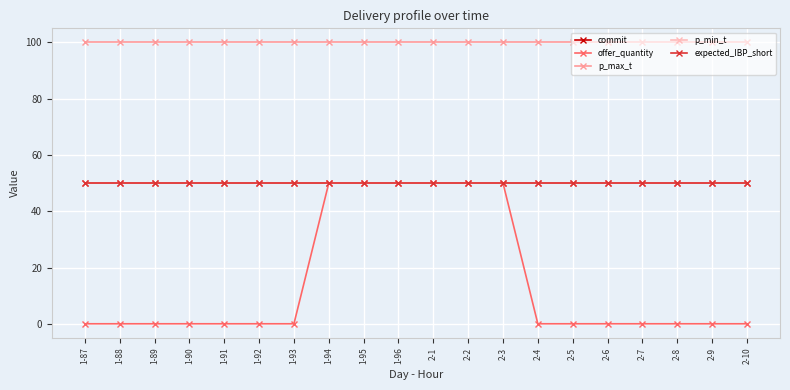

What is the label of the 9th point from the left?

1-95